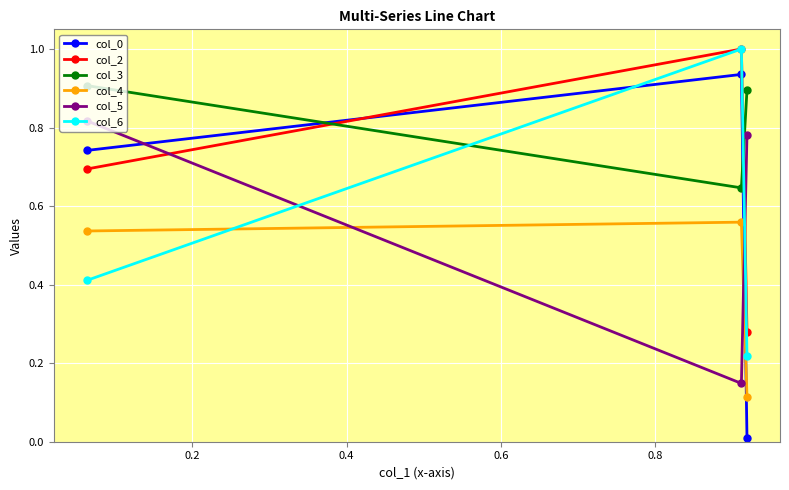

What is the greatest value displayed?

1.0